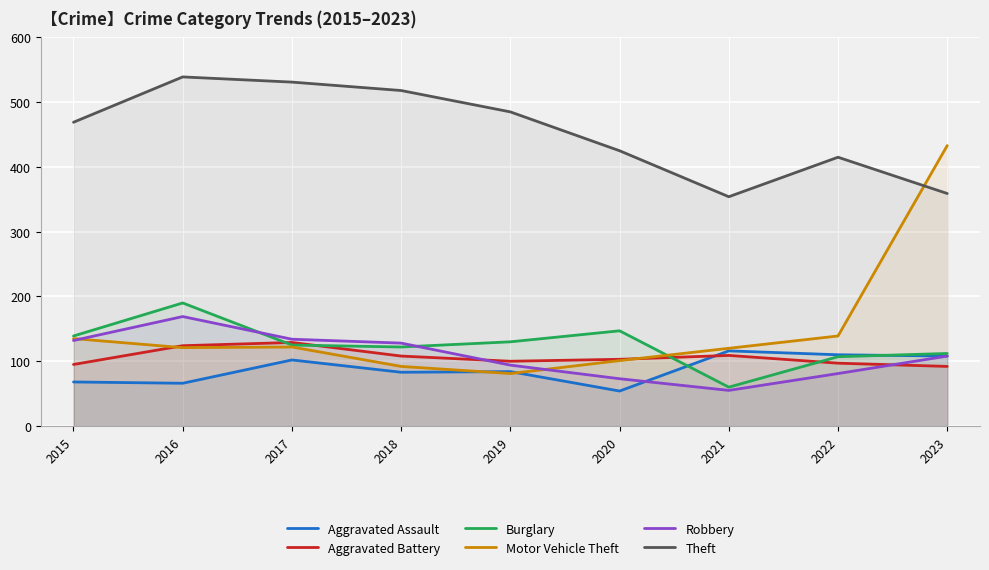

Rank the categories by Burglary value from highest to lowest.

2016, 2020, 2015, 2019, 2017, 2018, 2023, 2022, 2021